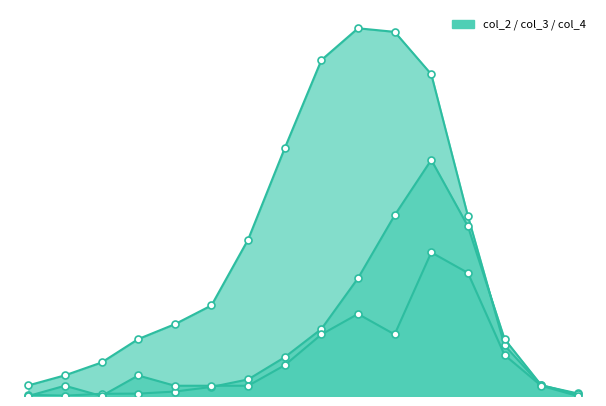

In col_3, how many points are lower than both neighbors (excluding endpoints)?

1